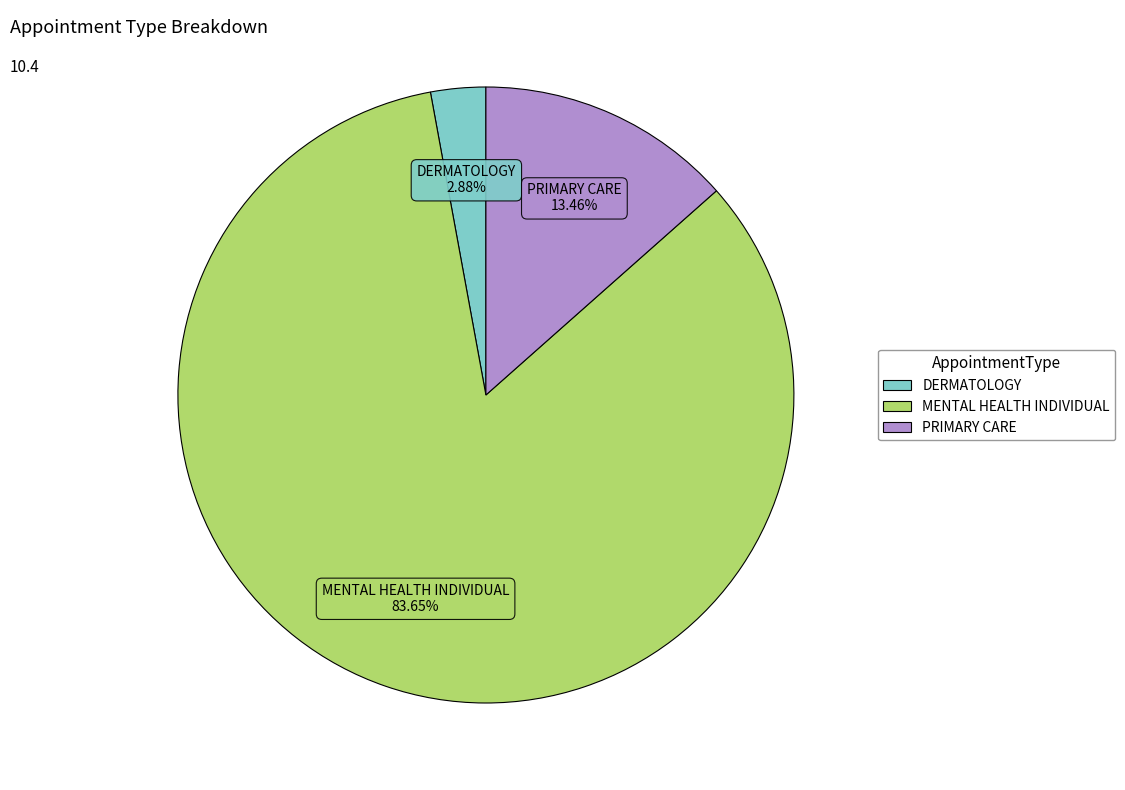

What is the largest slice in the pie chart?

MENTAL HEALTH INDIVIDUAL